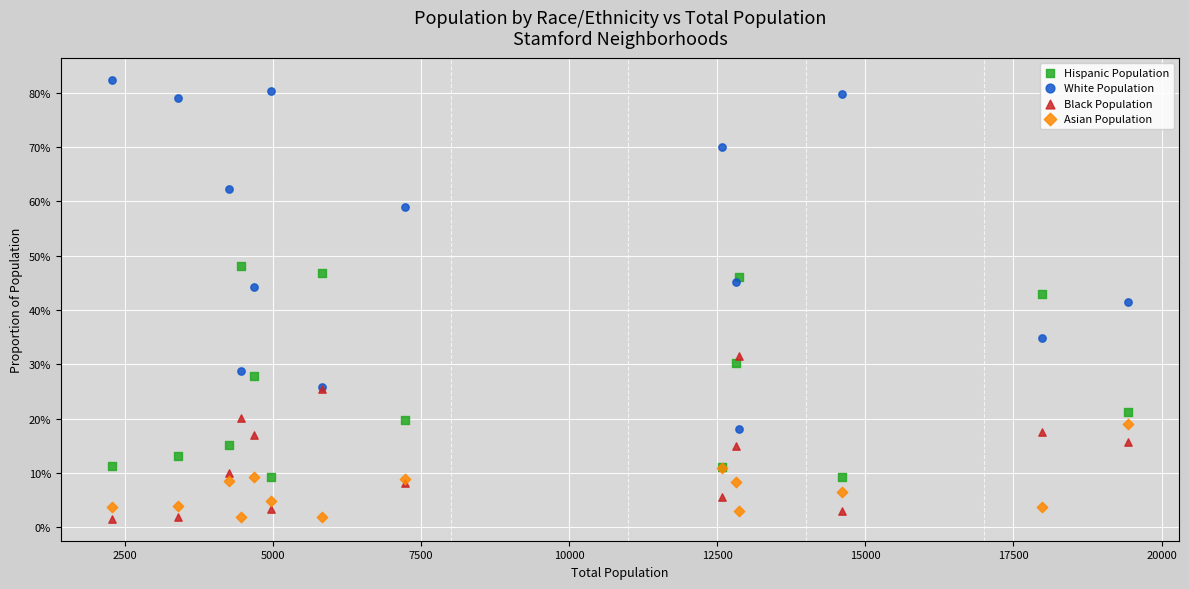

What are all the series names shown in the legend?

Hispanic Population, White Population, Black Population, Asian Population